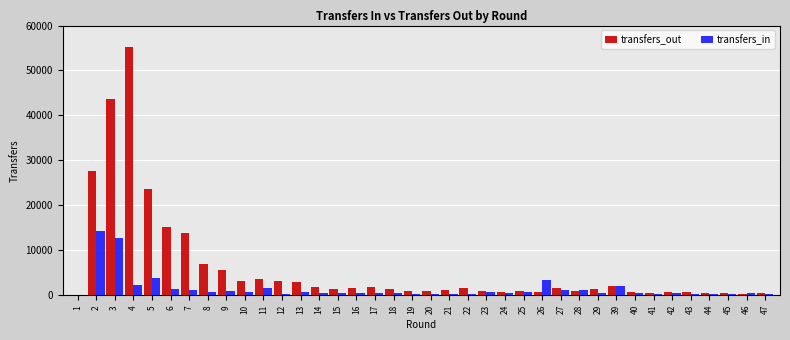

What is the maximum value shown in the chart?

55133